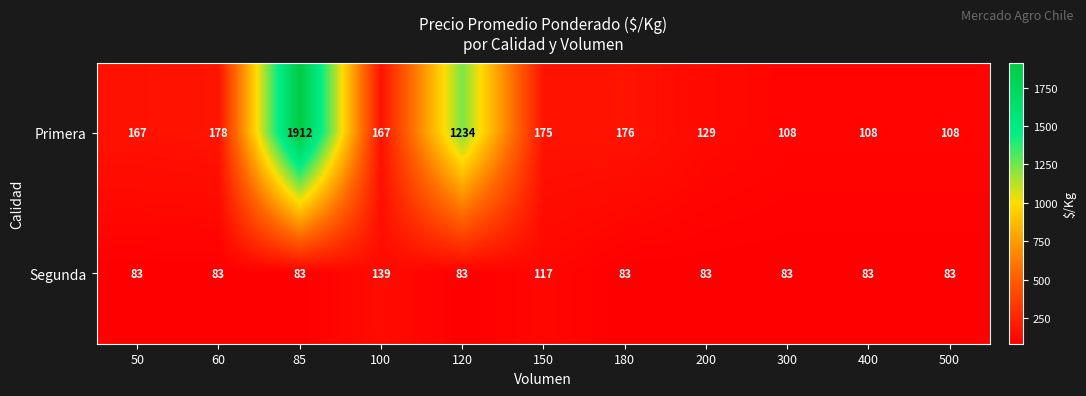

The value of Primera at 200 is 193. True or false?

False